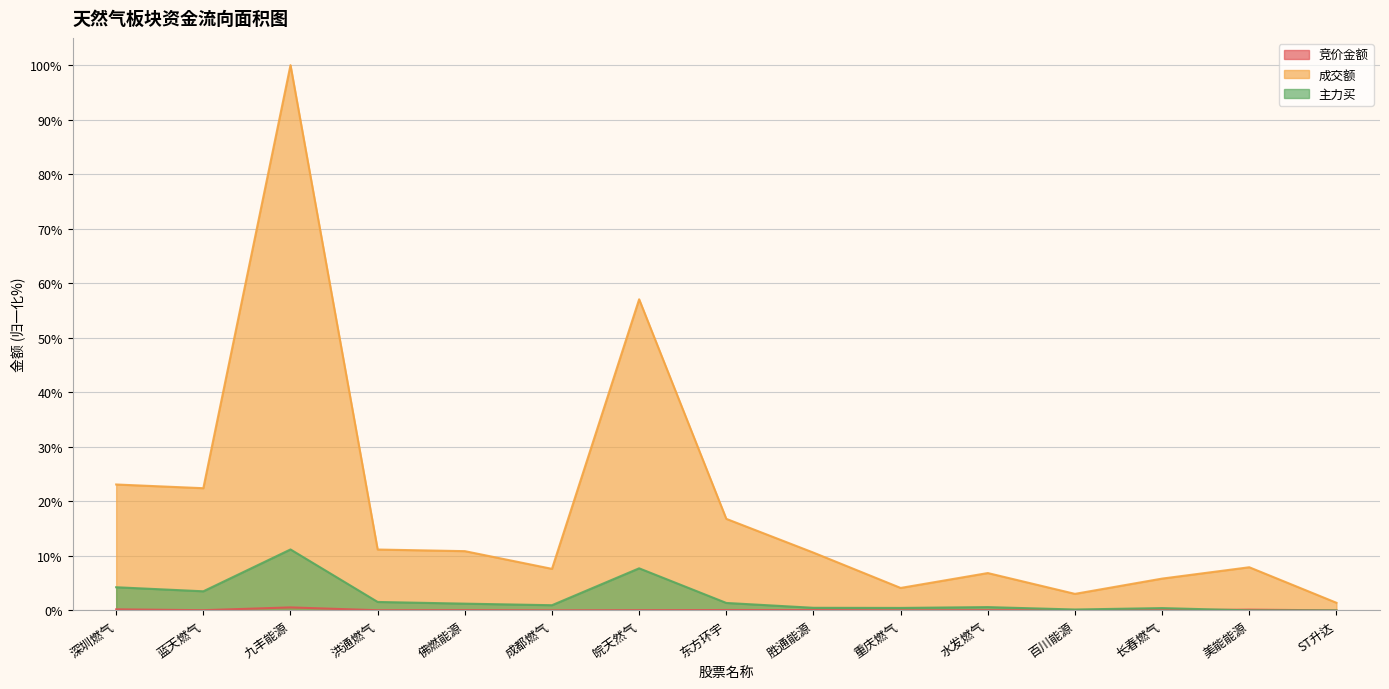

What is the value of the 主力买 point at the 6th from the left?

1.0